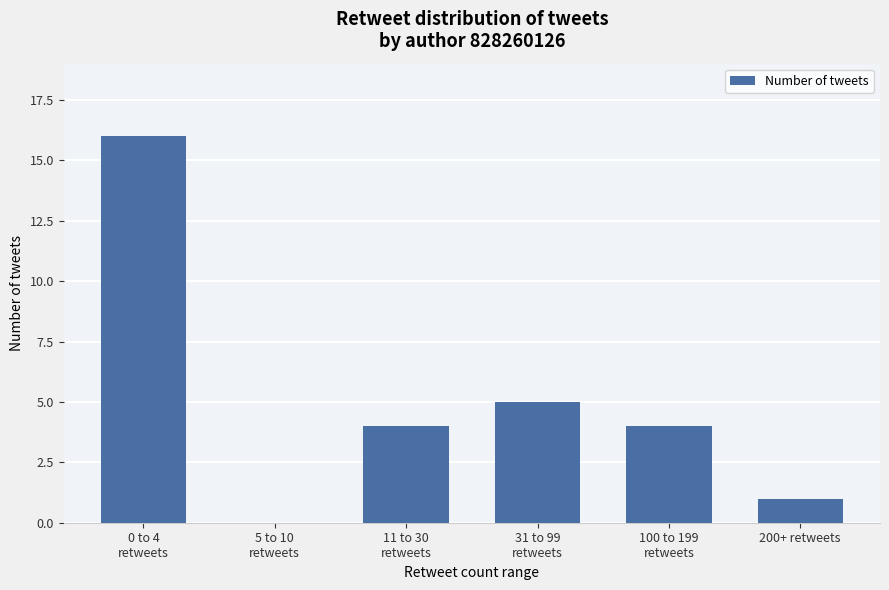

Reading right to left, what are all the values shown in this chart?

1	4	5	4	0	16